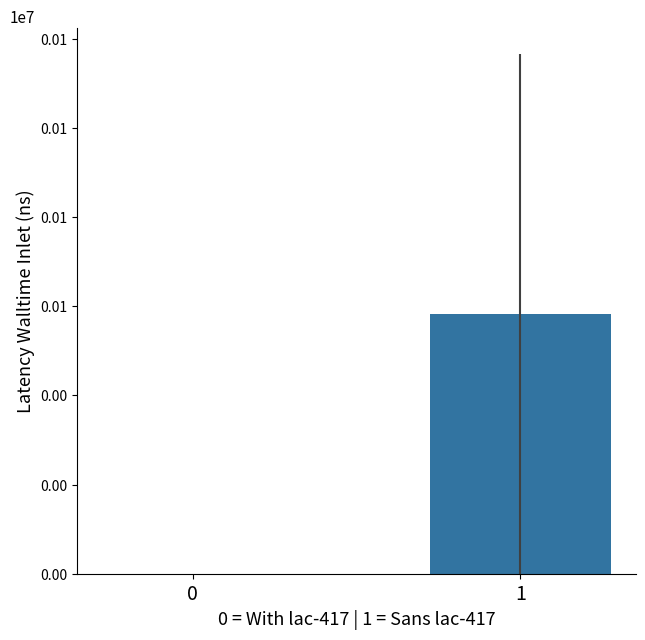

What is the difference between the maximum and minimum values?

58307.9